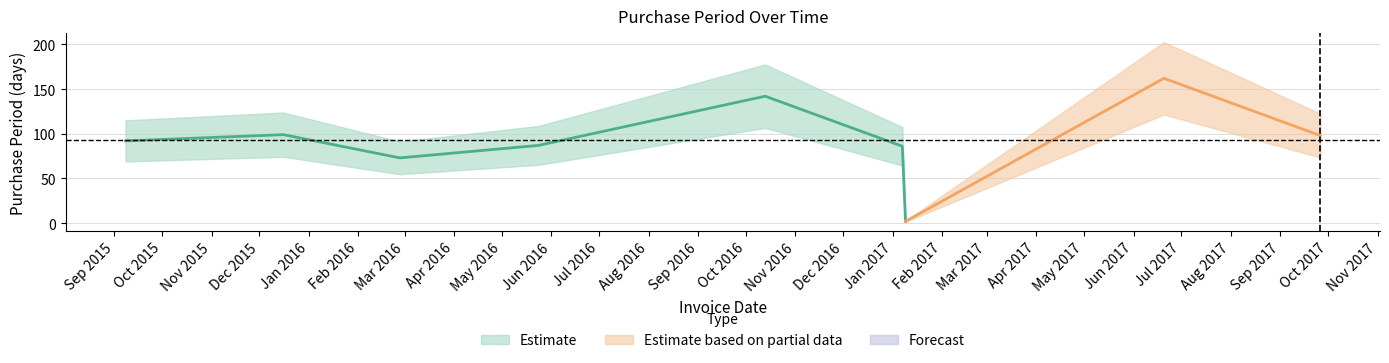

Reading left to right, extract all data points from this chart.

92	99	73	87	142	86	2	162	98